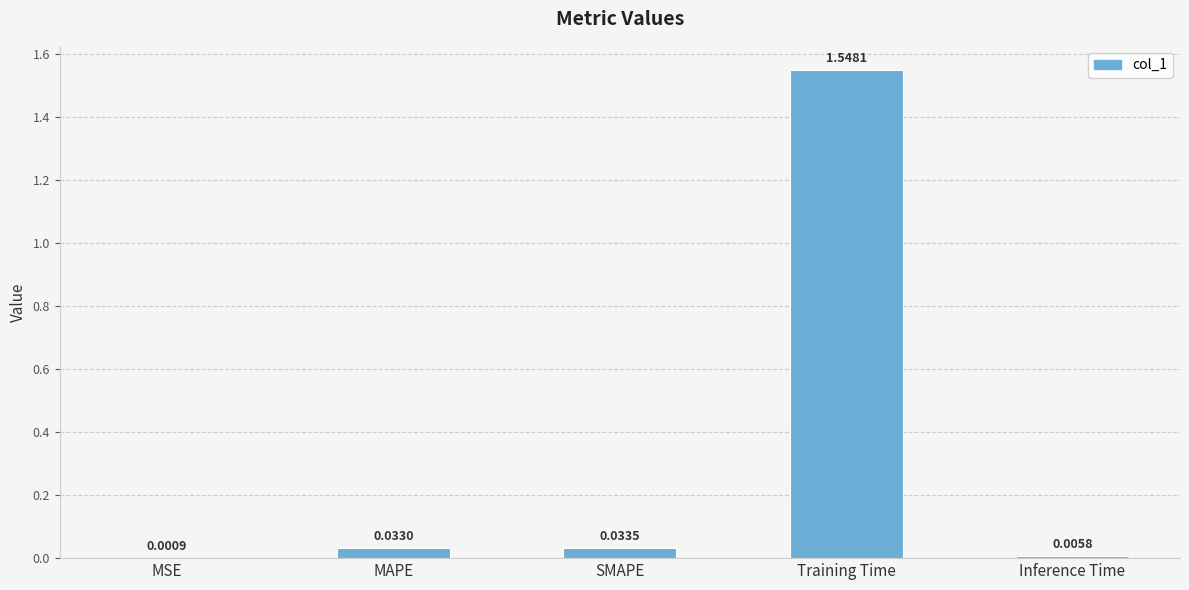

Between MSE and SMAPE, which is larger?

SMAPE